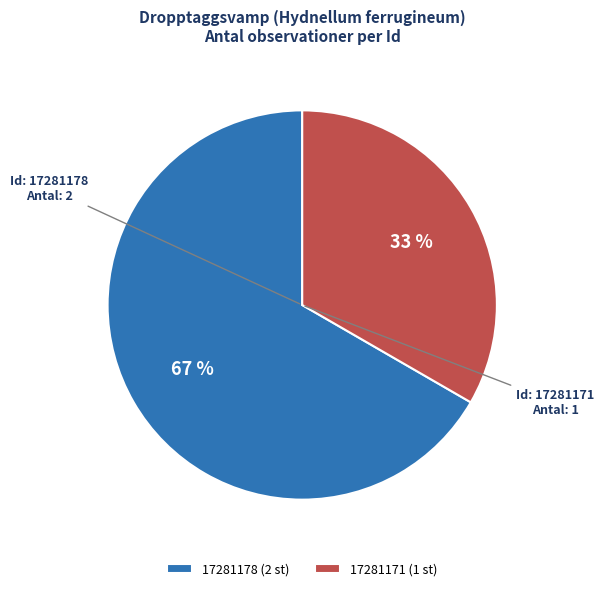

What is the smallest slice in the pie chart?

17281171